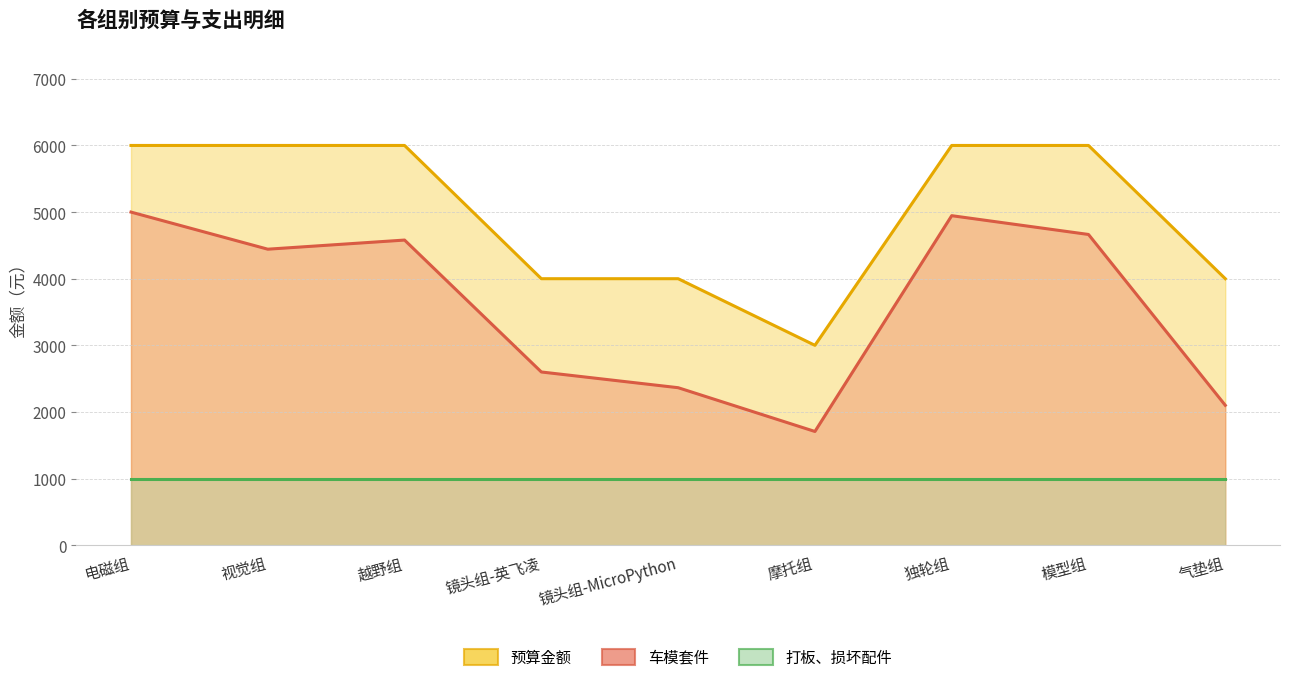

True or false: 预算金额 and 车模套件 intersect in this chart.

False